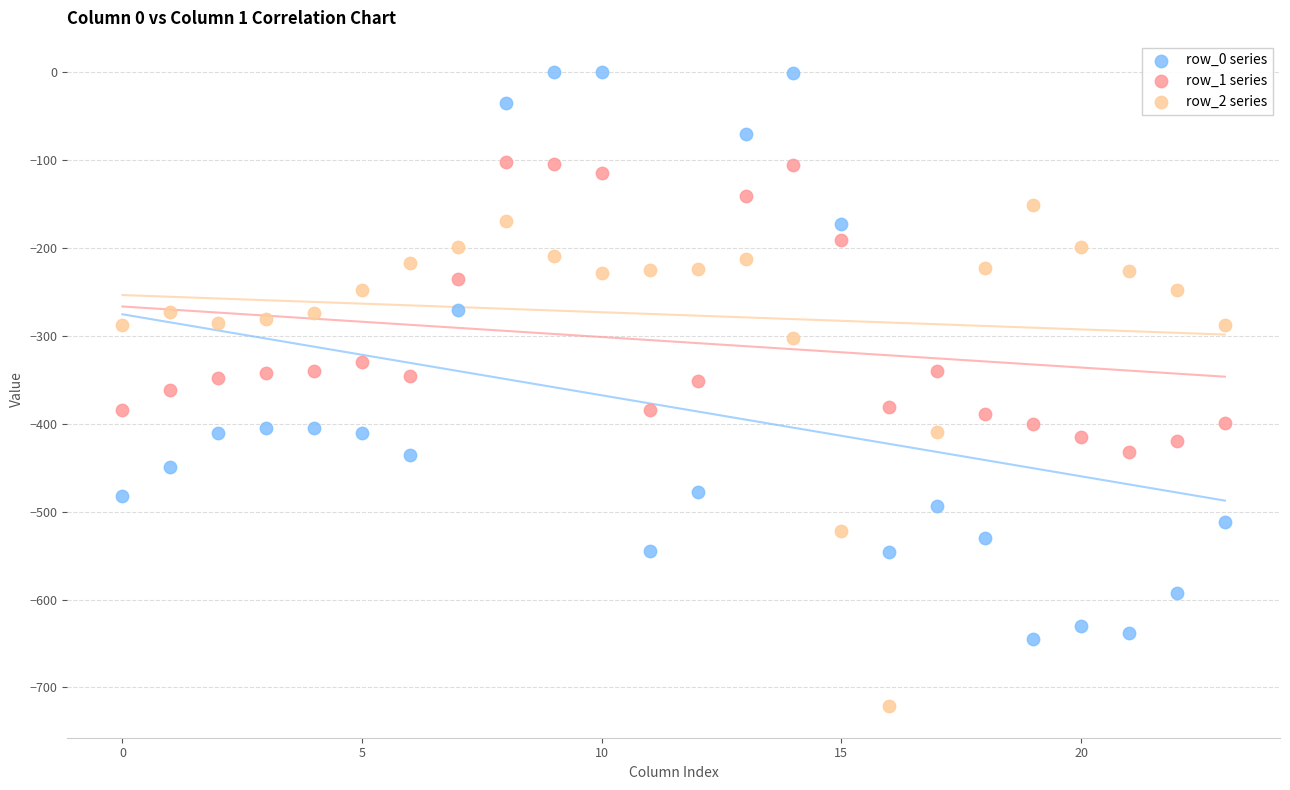

Across all data points, what is the range of Y values (max minus min)?

721.2